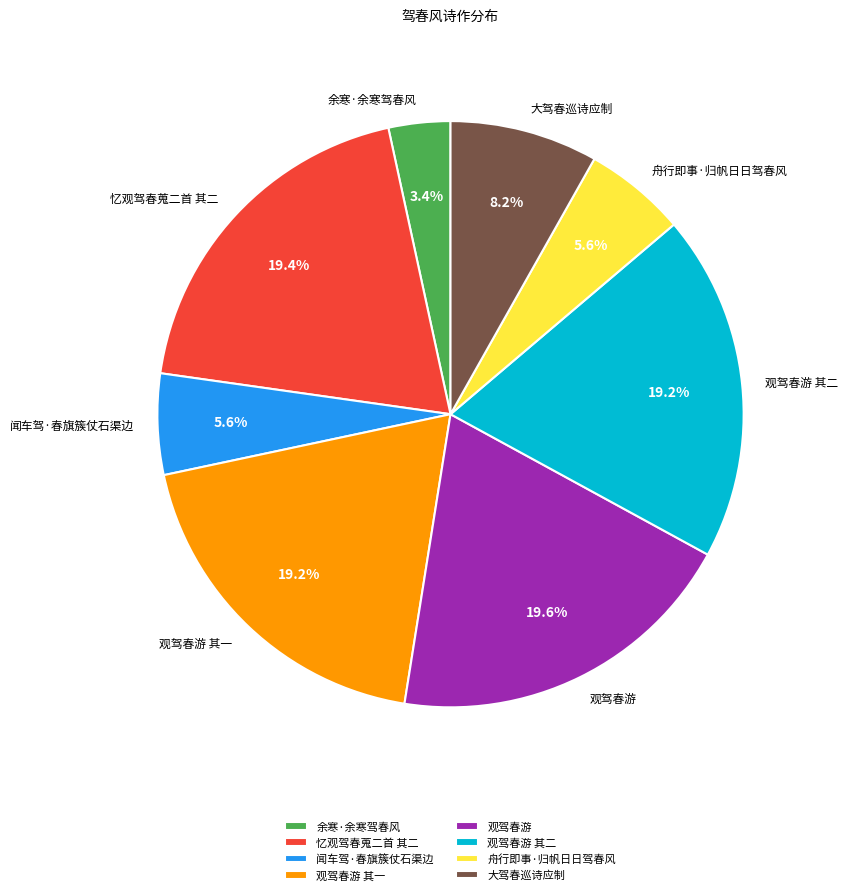

What portion of the pie excludes 大驾春巡诗应制?

91.8%